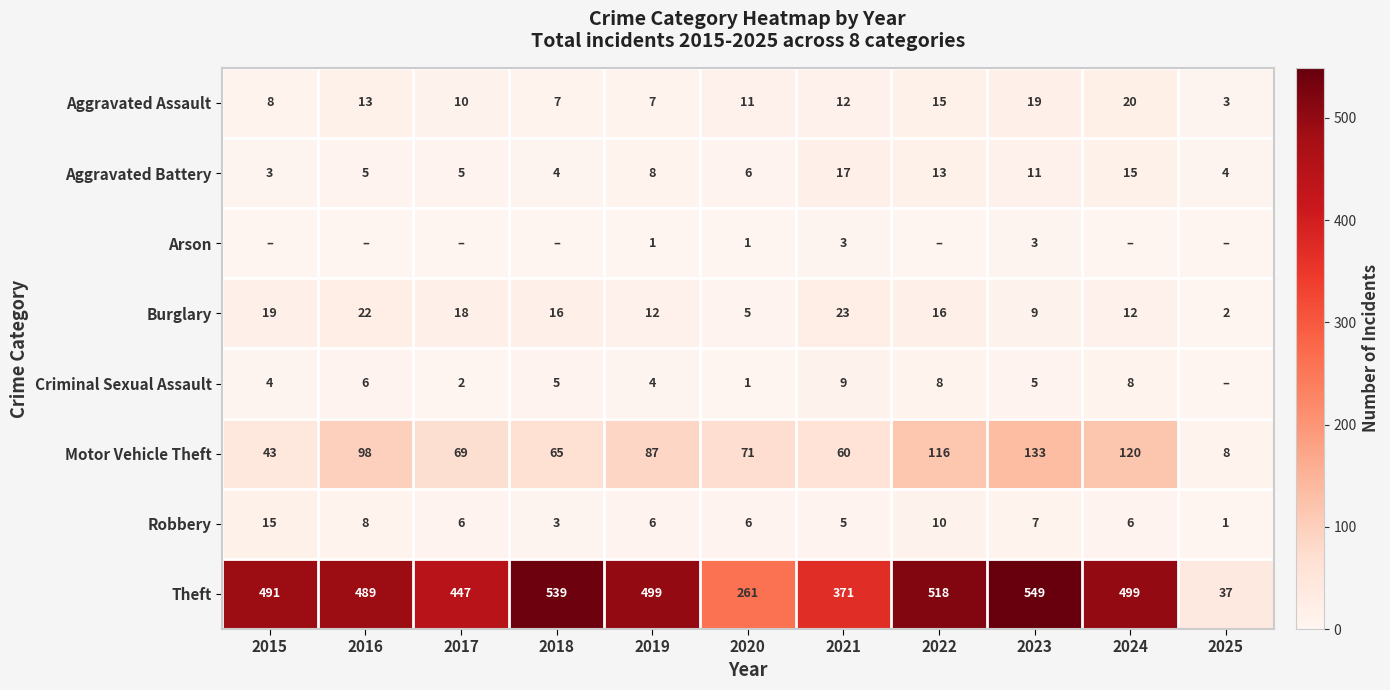

Which has a higher value, 2019 or 2018?

2019